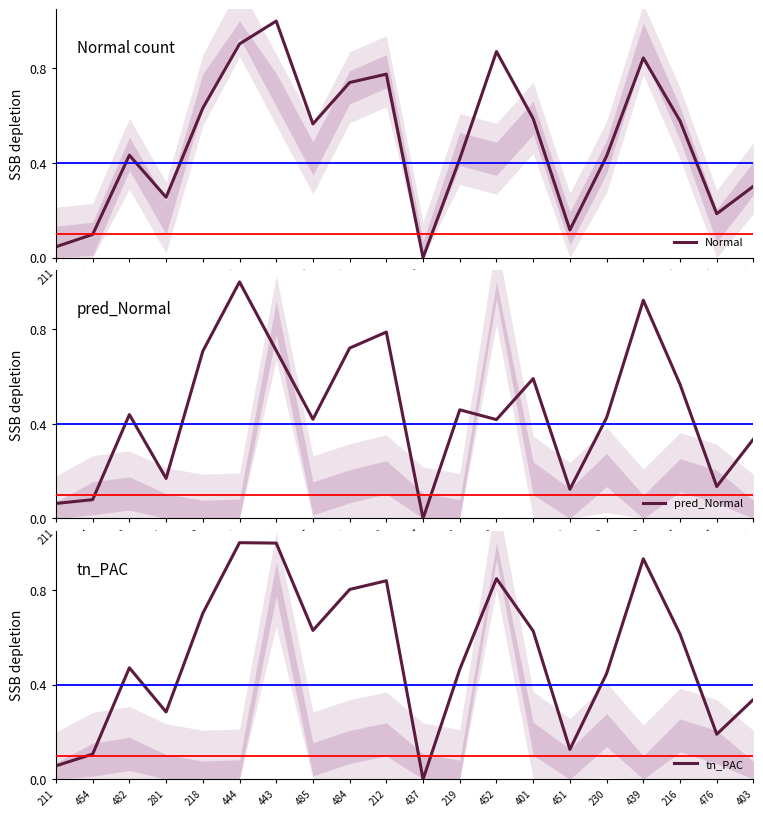

What is the label of the 8th point from the left?

485